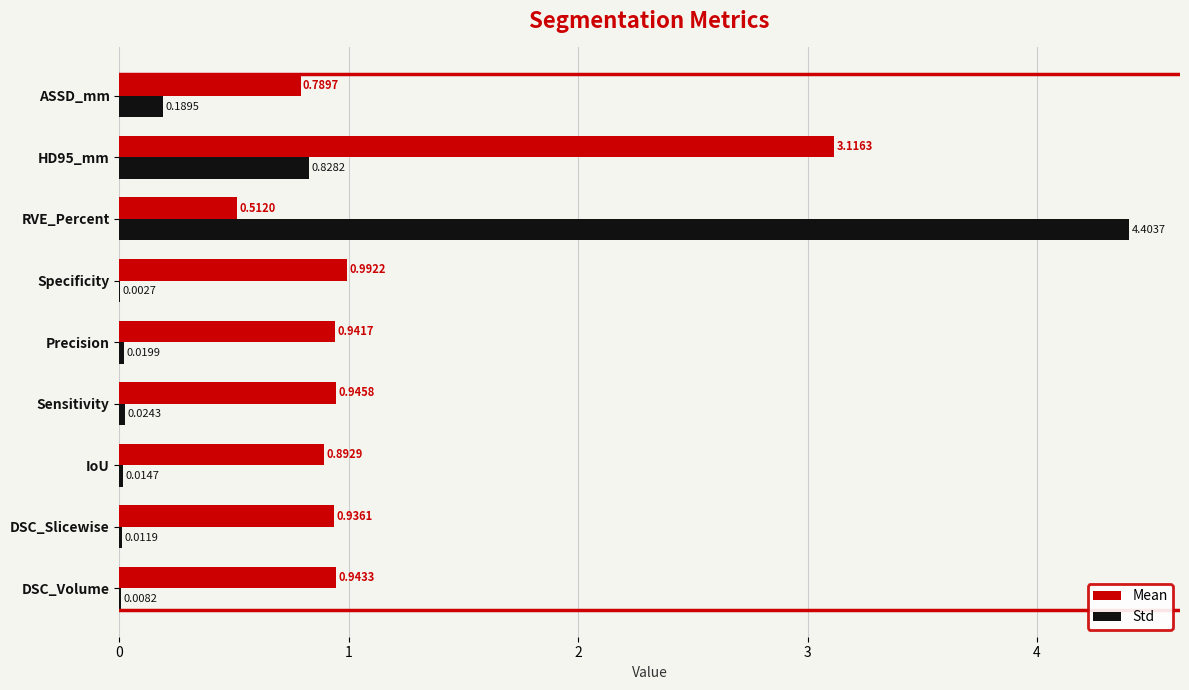

At which category does the chart reach its peak across all series?

RVE_Percent